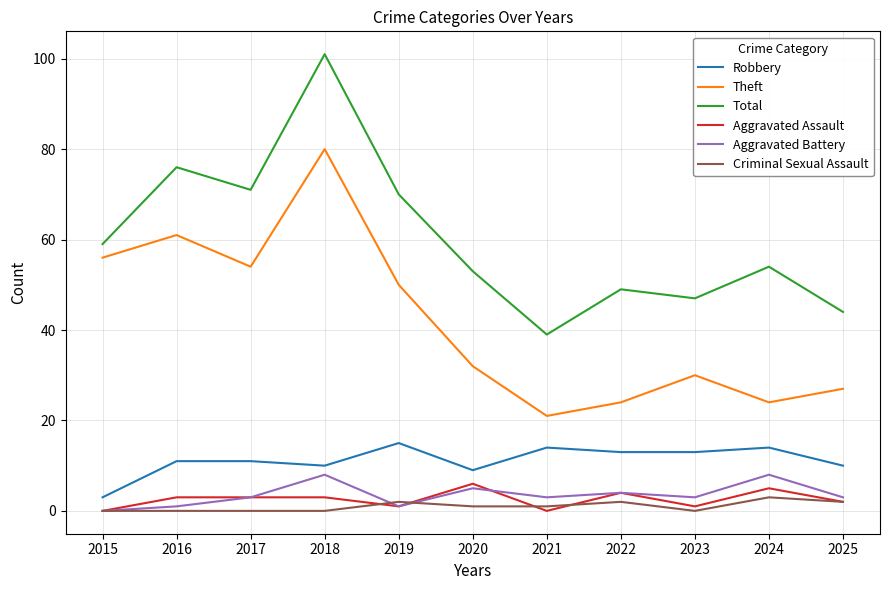

Which series has the largest total across all categories?

Total